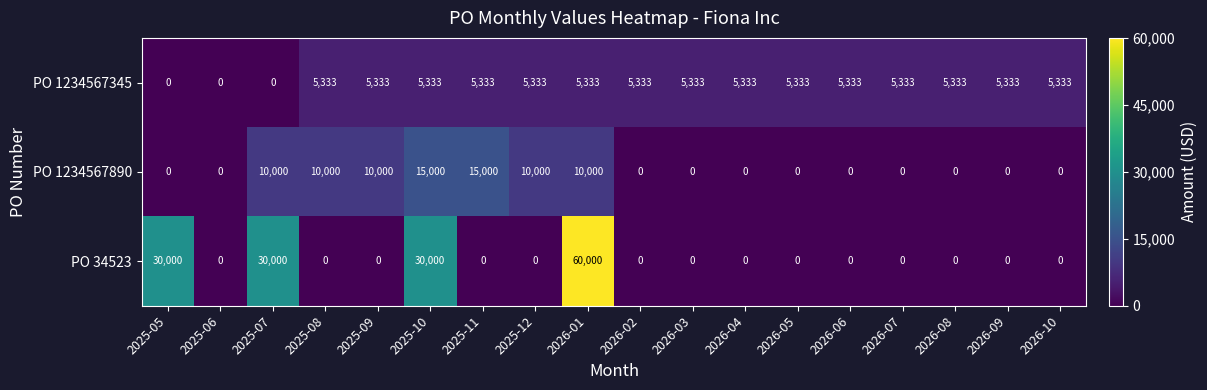

Which series changed the most between 2025-08 and 2026-01?

PO 34523